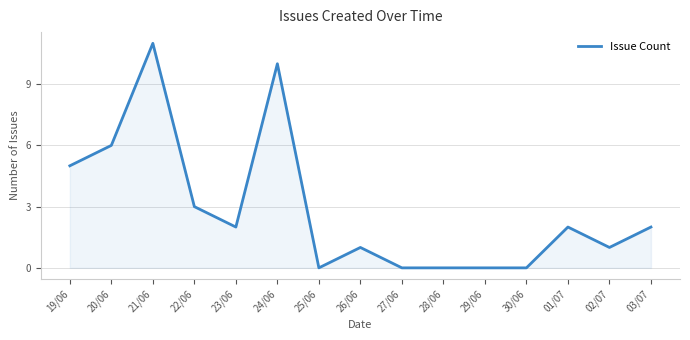

Which label corresponds to the largest value in the chart?

21/06